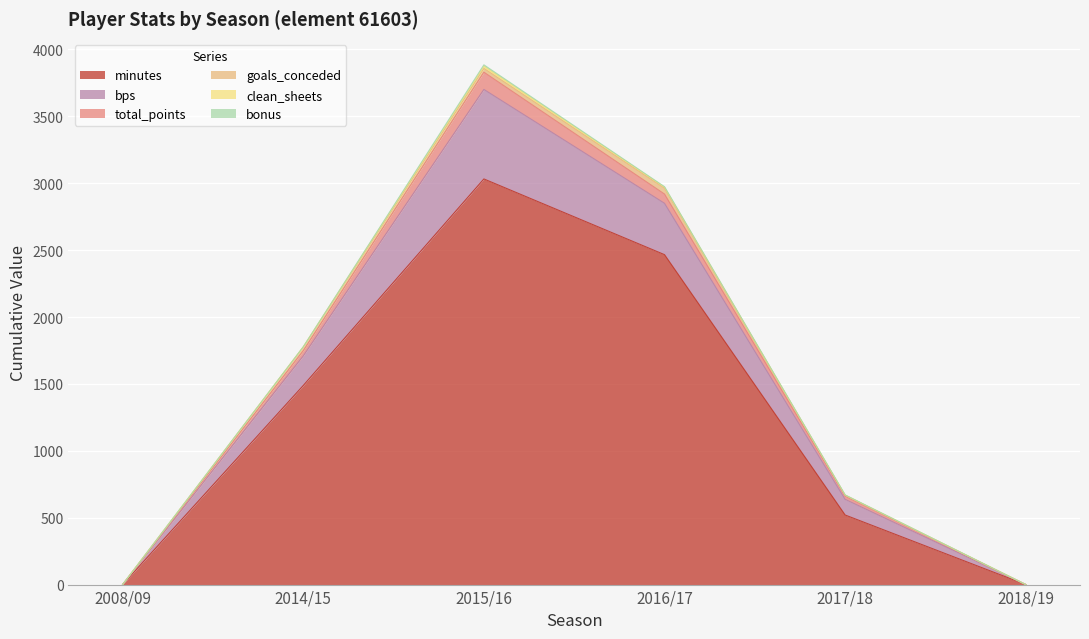

What is the label of the 6th point from the left?

2018/19